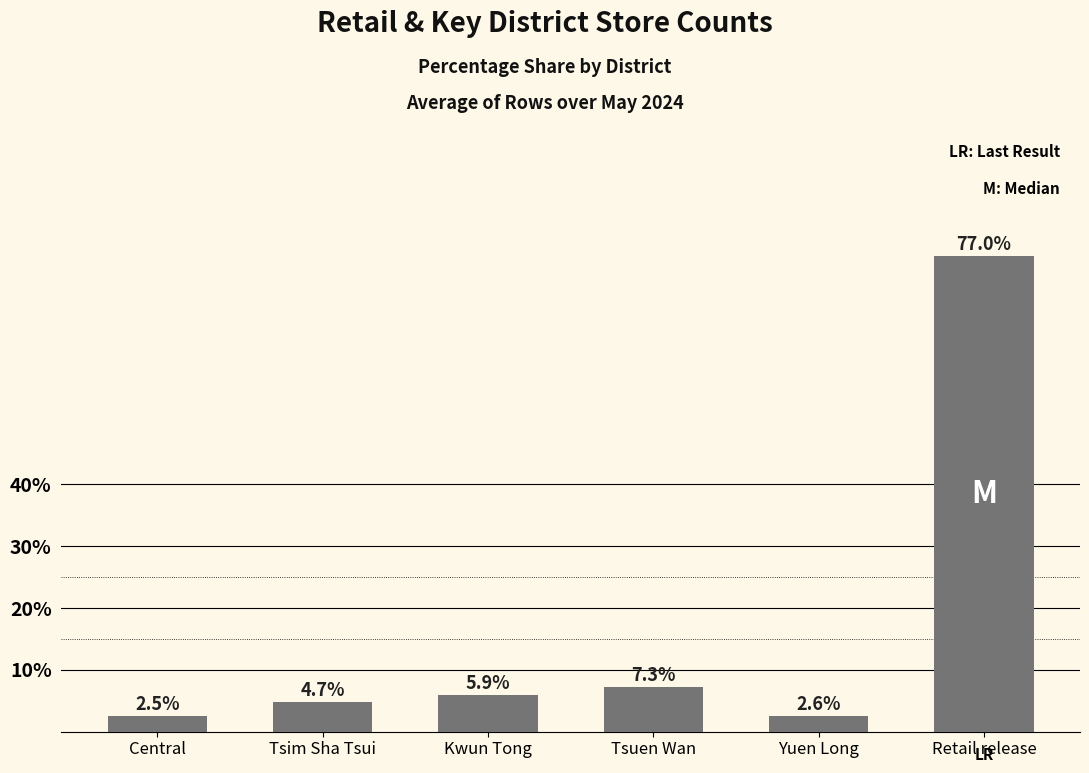

What is the change in value from Tsim Sha Tsui to Tsuen Wan?

+2.5